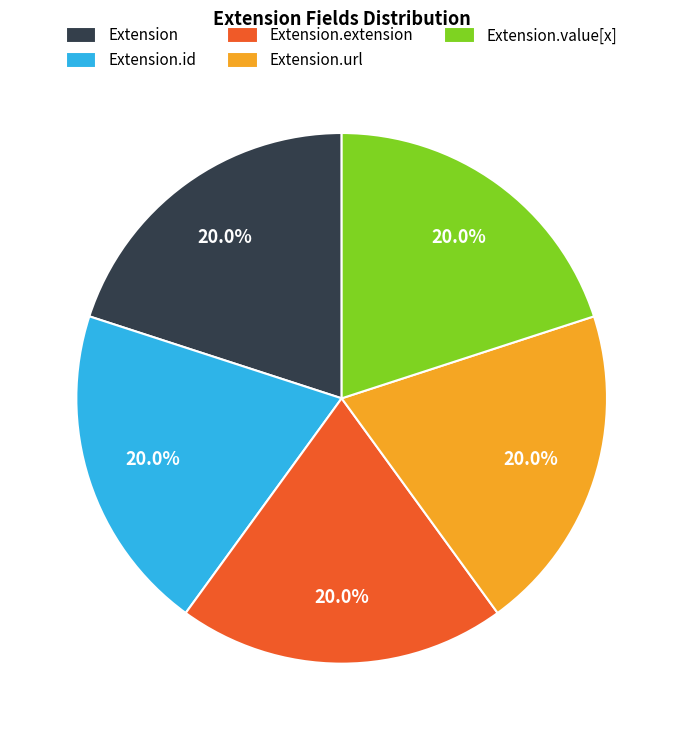

Is it true that Extension.id is 1% of the pie?

False